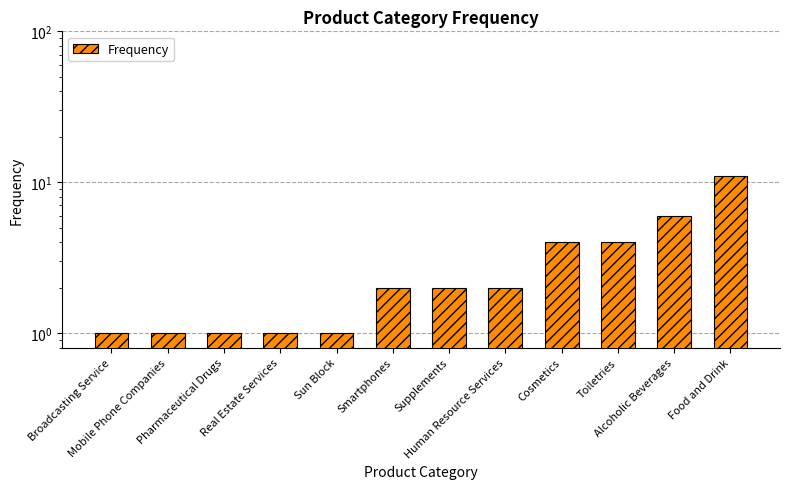

Which category has the lowest value across all series?

Broadcasting Service